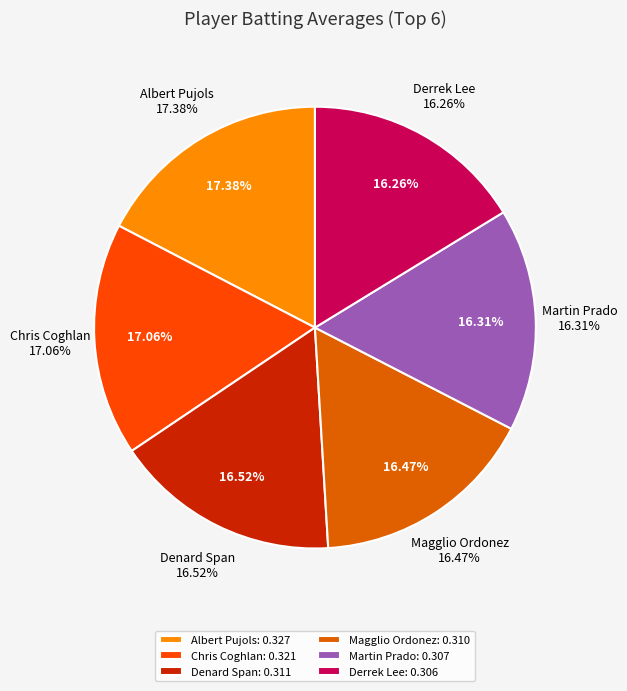

Does any single category account for the majority?

No